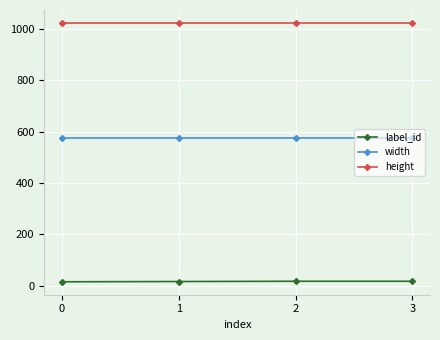

What is the value of the height point at the 3rd from the left?

1024